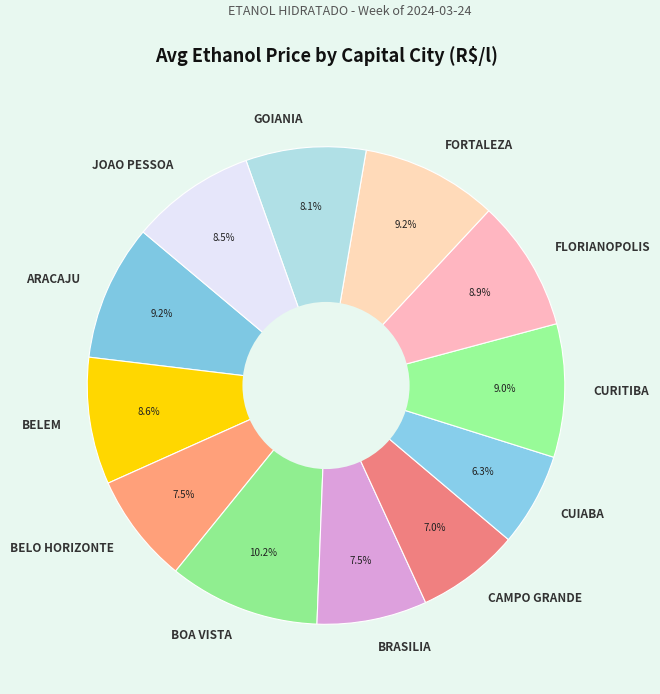

Is GOIANIA the majority of the pie?

No